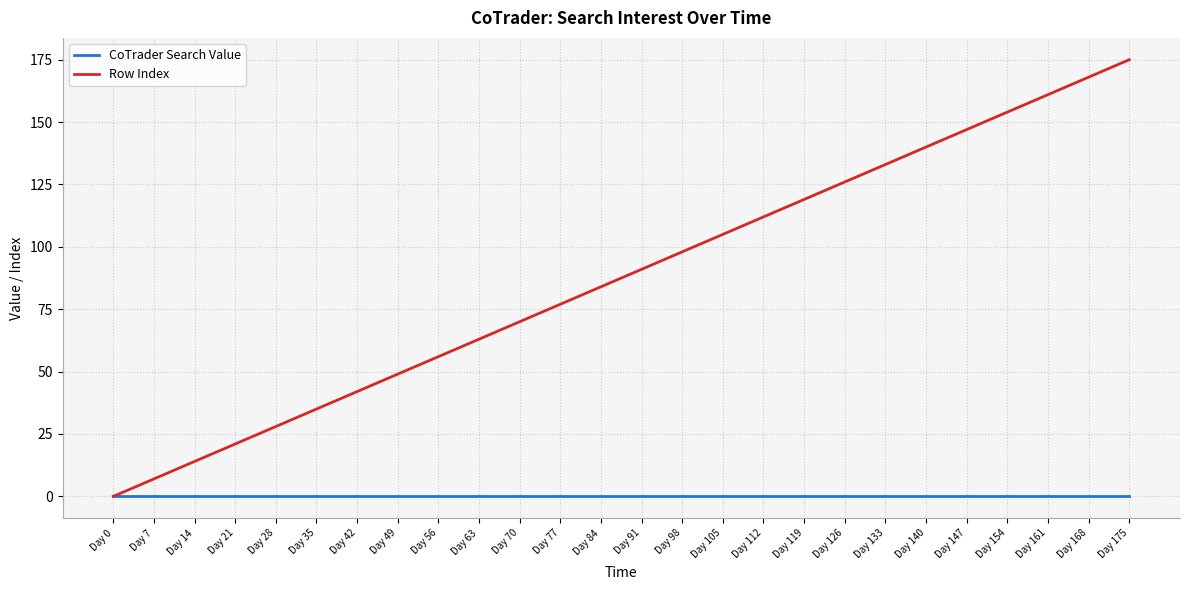

What is the total value across all series at Day 77?

77